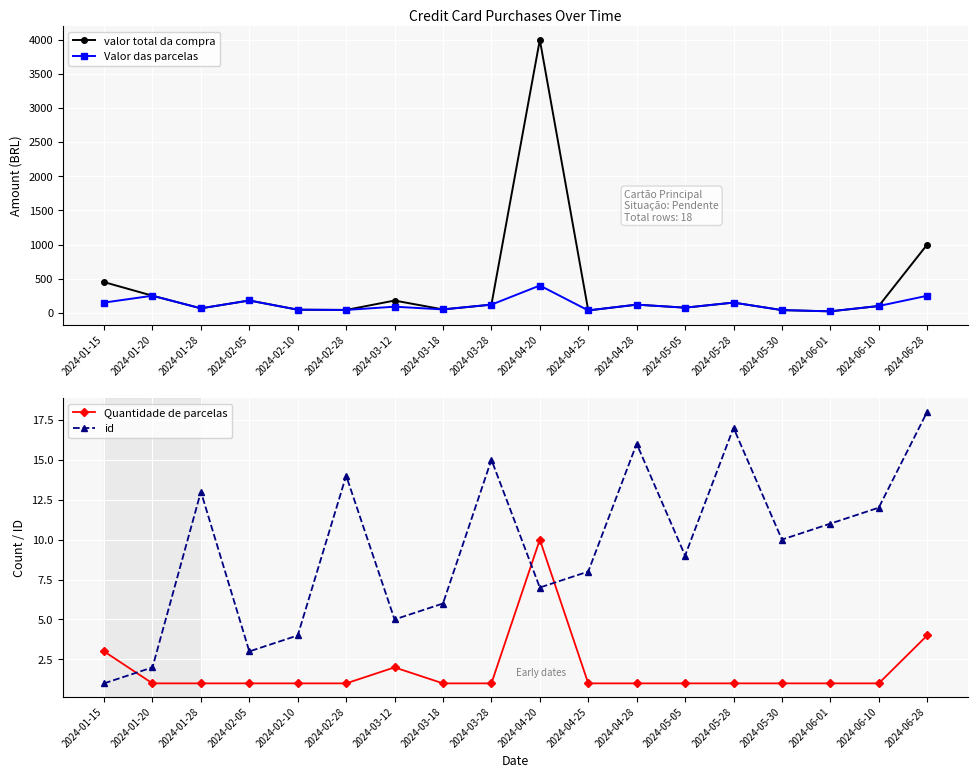

True or false: Quantidade de parcelas and Valor das parcelas intersect in this chart.

False